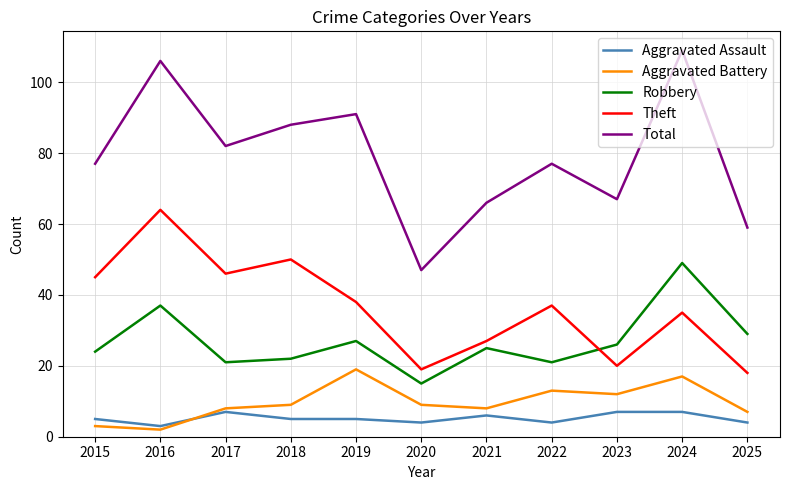

Between 2015 and 2021, which series saw the biggest shift?

Theft